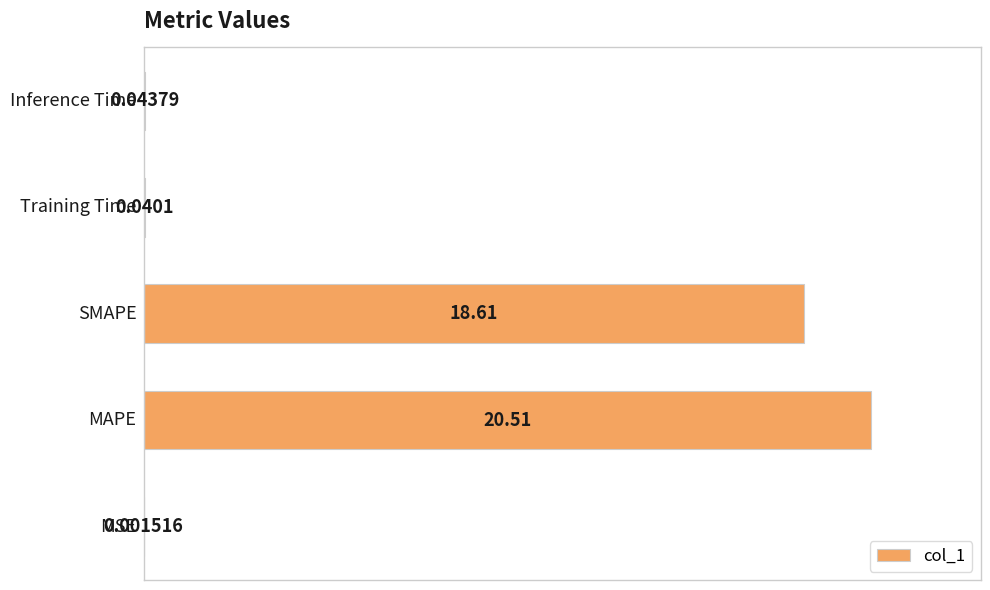

What is the average value?

0.4